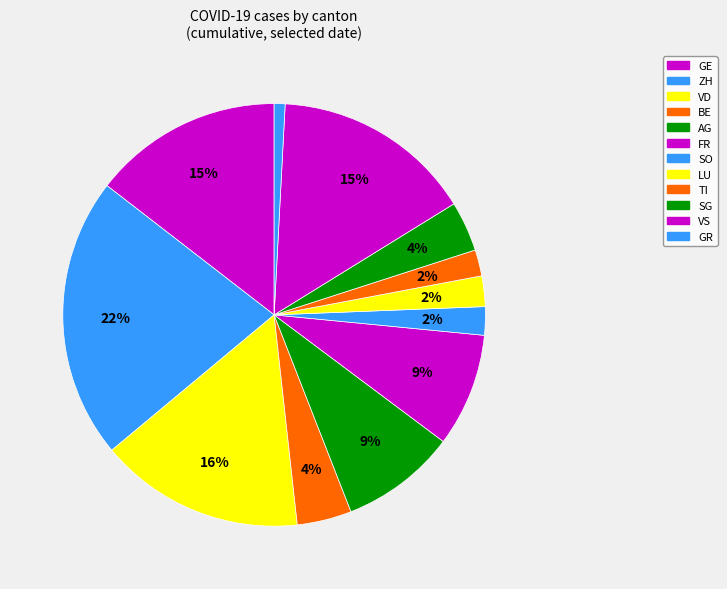

How many segments does this pie chart have?

12